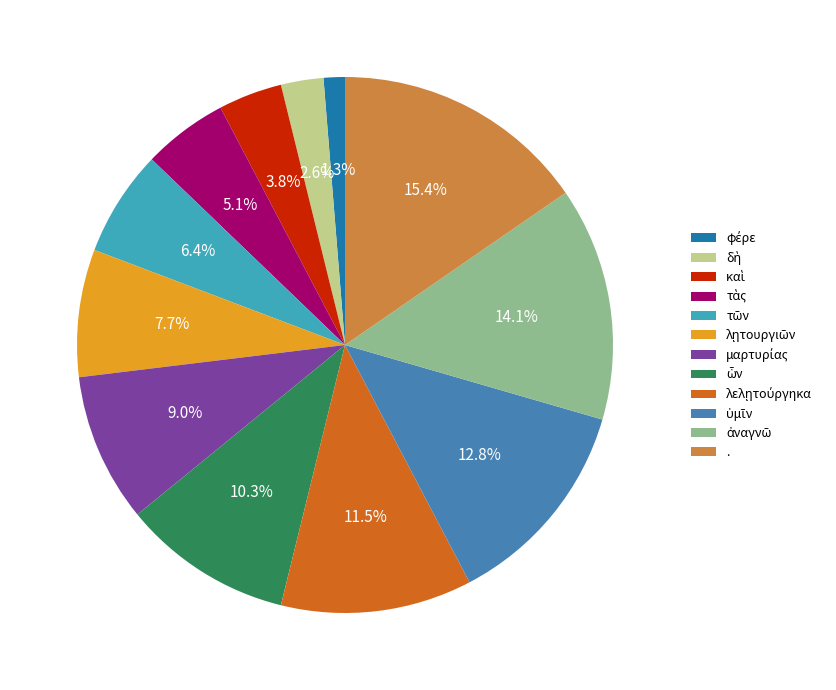

To the nearest percent, what is the difference between the largest and smallest slice percentages?

14%